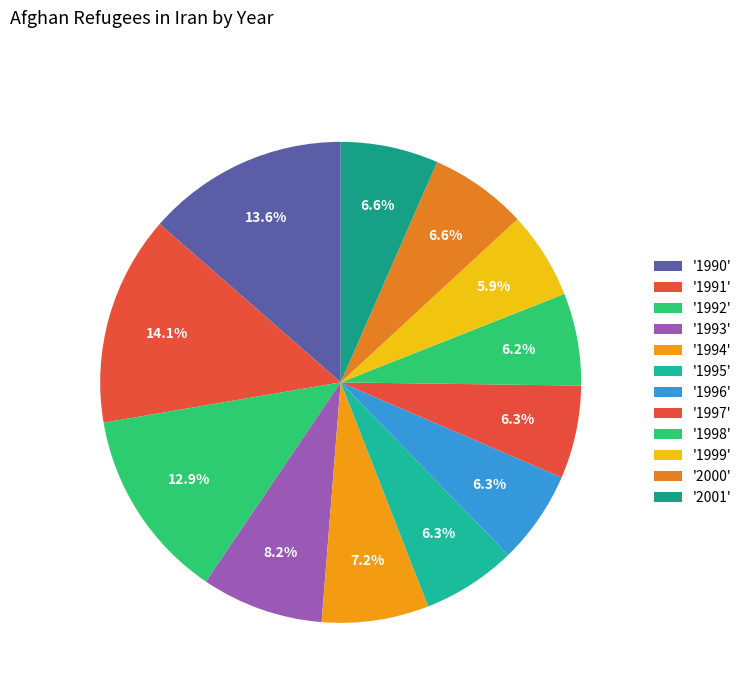

To the nearest percent, what is the average slice percentage?

8%